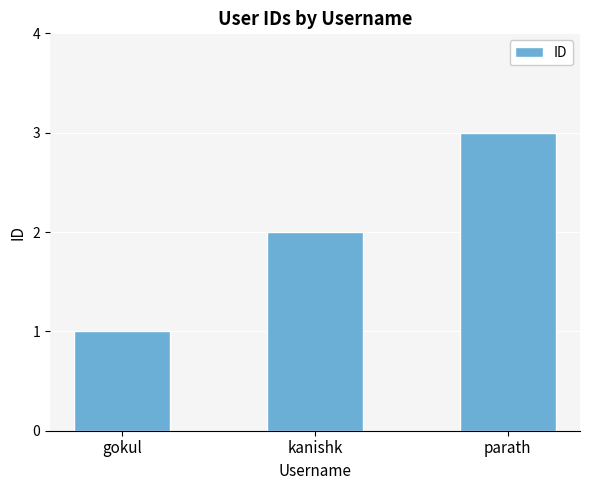

True or false: the data shows 1 at gokul.

True